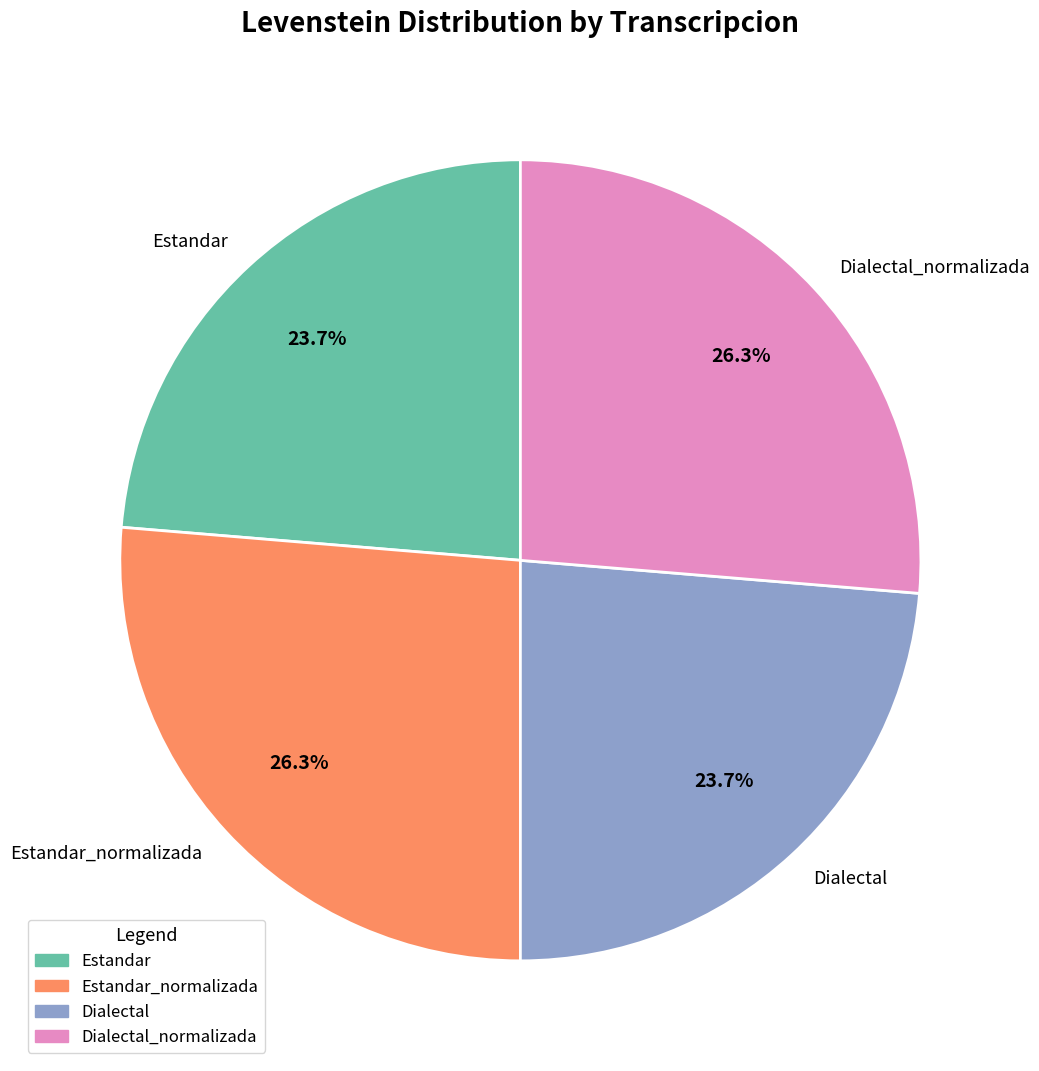

To the nearest percent, what portion does Dialectal represent?

24%